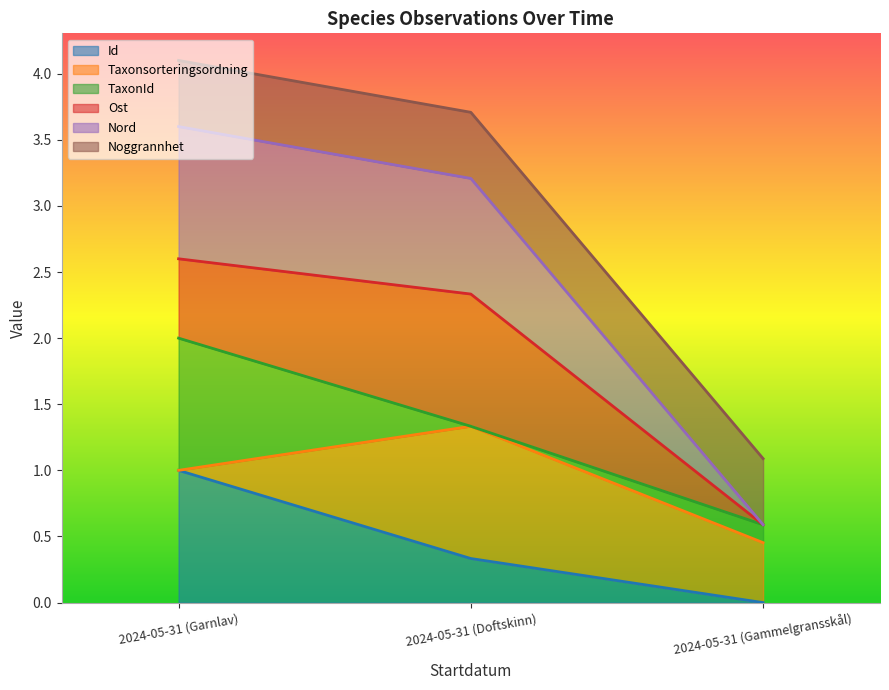

Rank the categories by Id value from lowest to highest.

2024-05-31 (Gammelgransskål), 2024-05-31 (Doftskinn), 2024-05-31 (Garnlav)